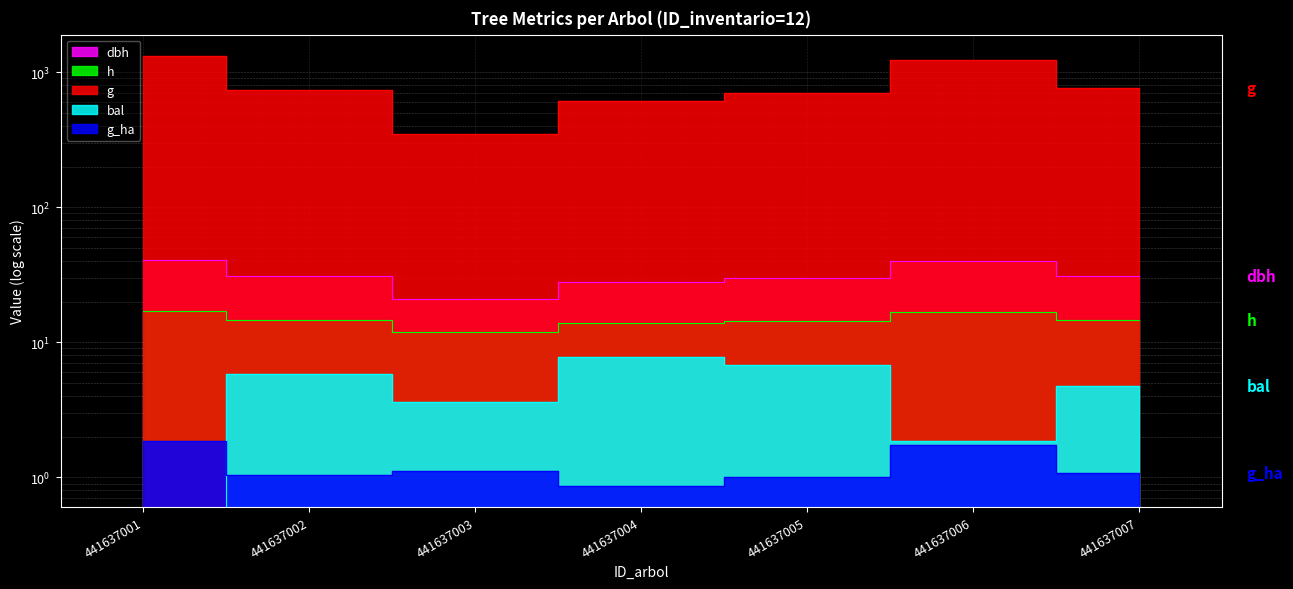

What is the value of the dbh point at the 6th from the left?

39.7